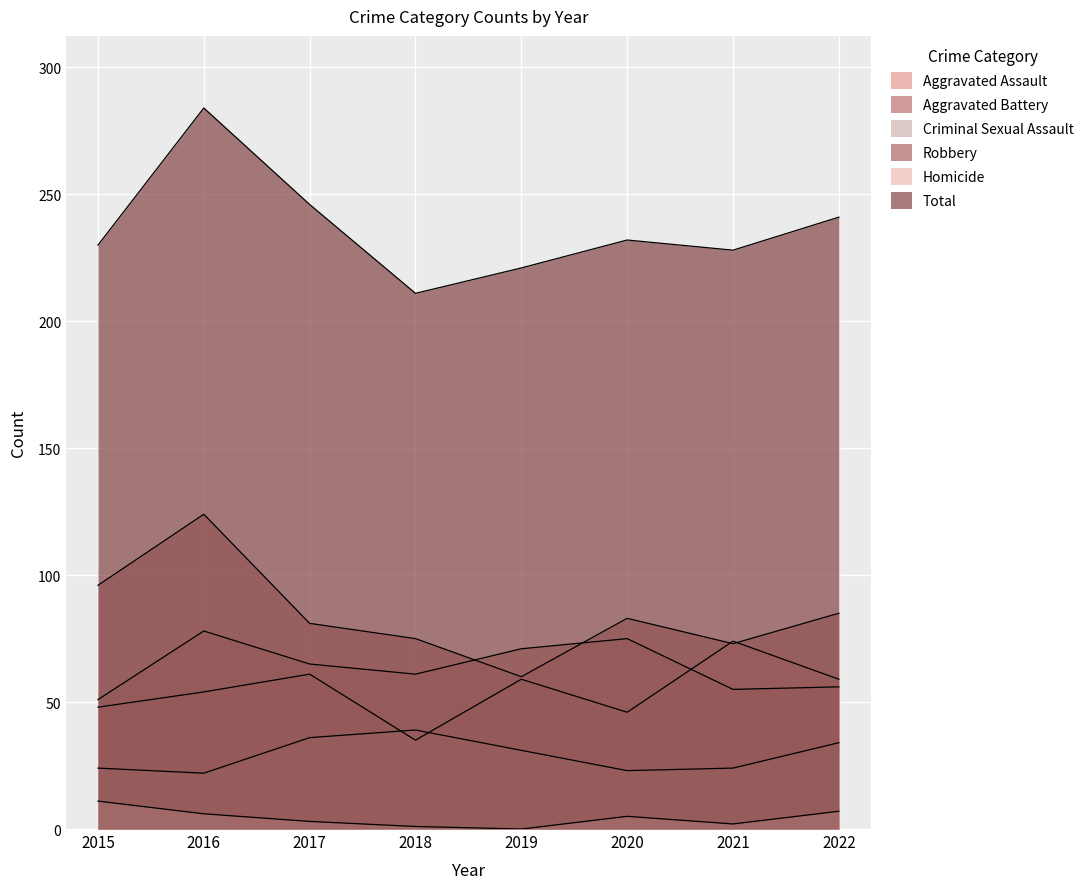

Where is Total nearest to the value 247?

2017